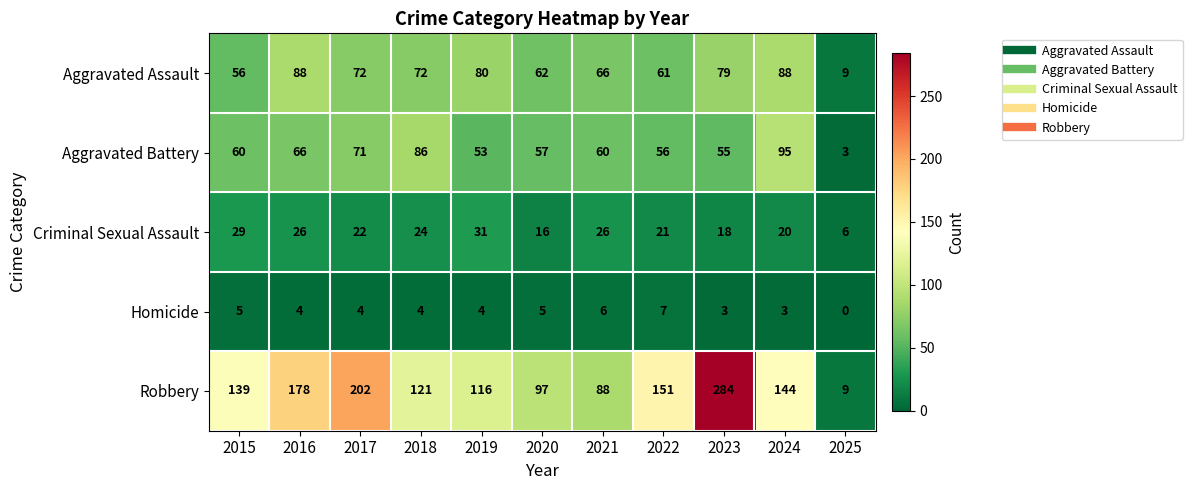

What is the greatest value displayed?

284